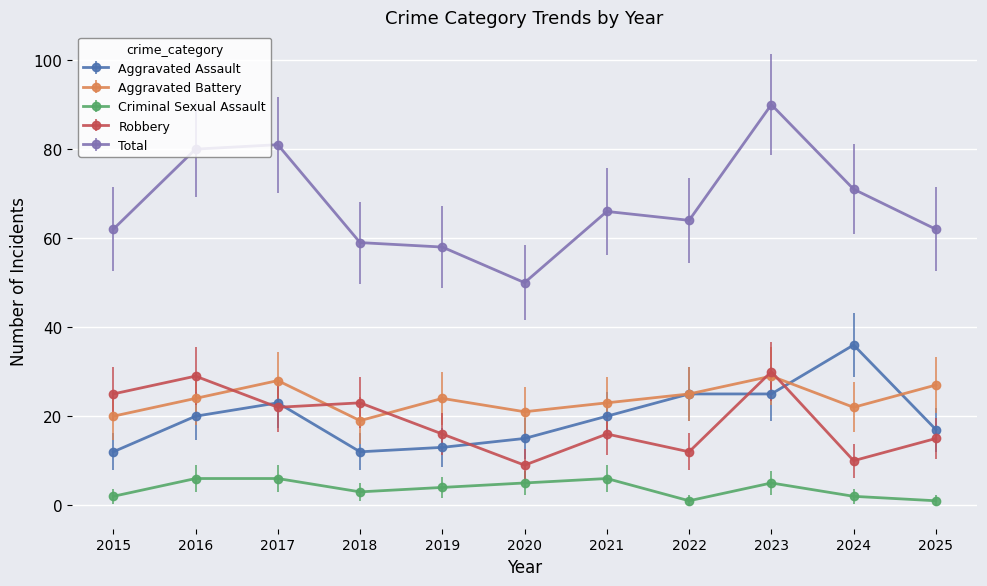

What is the value of the Aggravated Battery point at the 11th from the left?

27